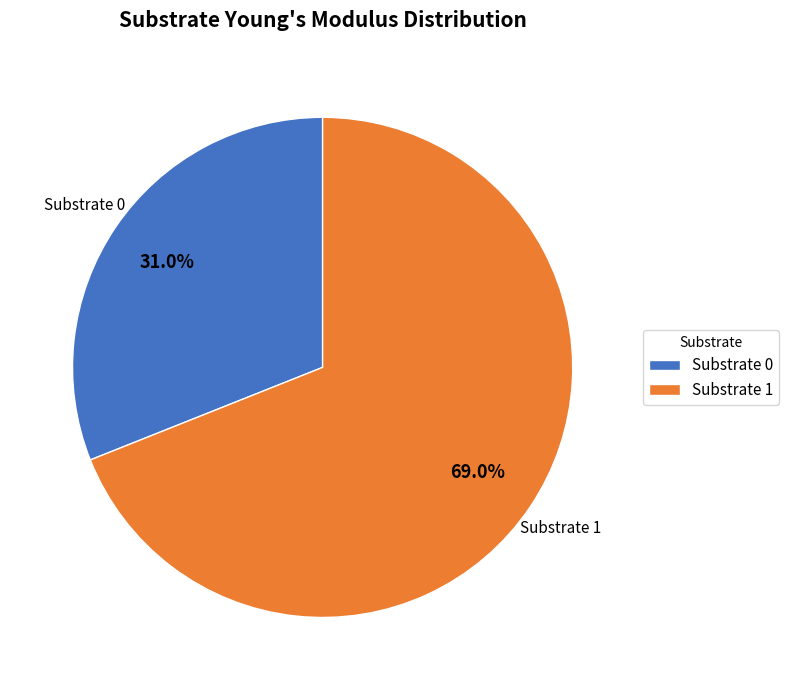

Which slice is the smallest?

Substrate 0